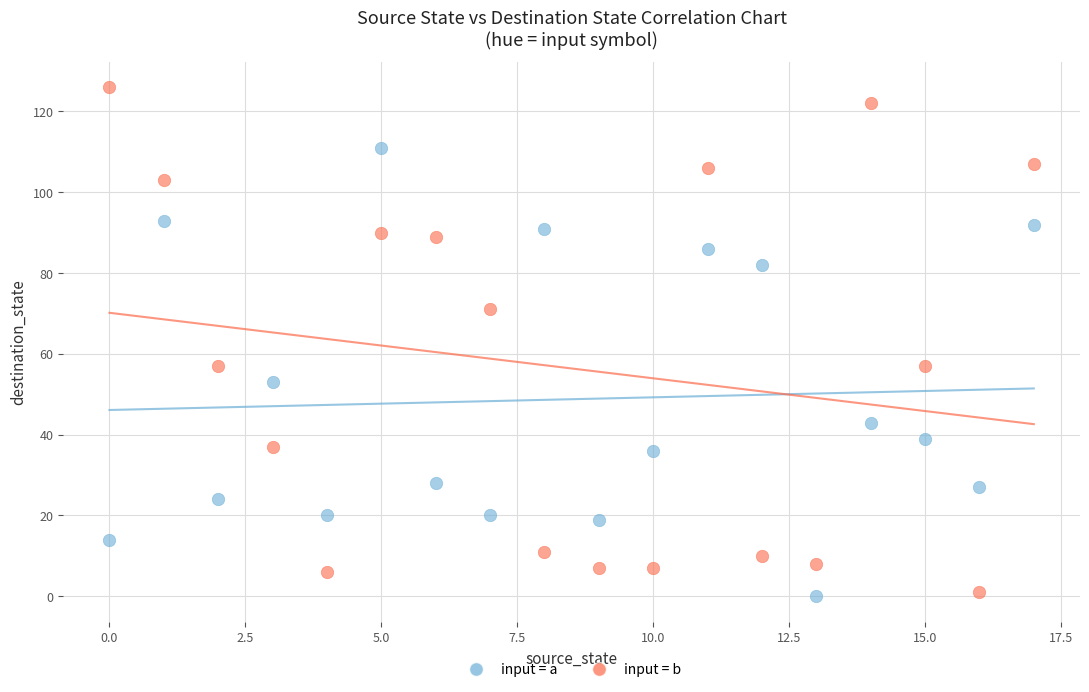

Across all data points, what is the range of Y values (max minus min)?

126